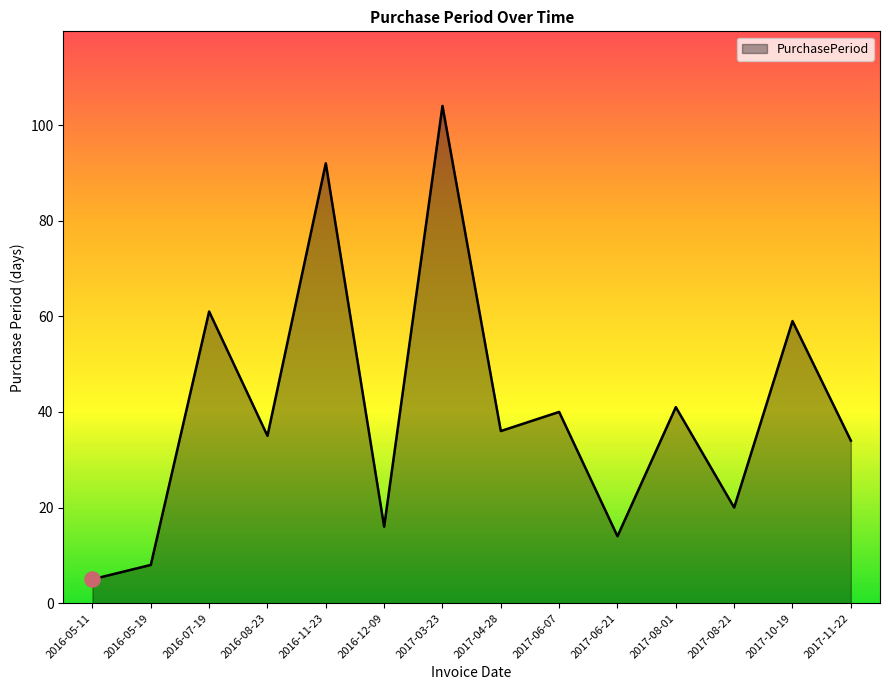

What is the ratio of the value at 2016-05-11 to the value at 2016-07-19?

0.1